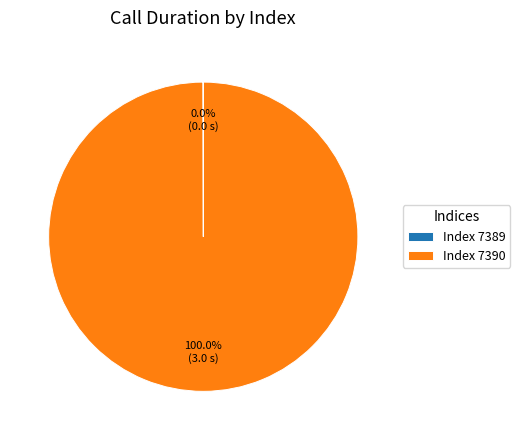

Is there a majority slice in this chart?

Yes